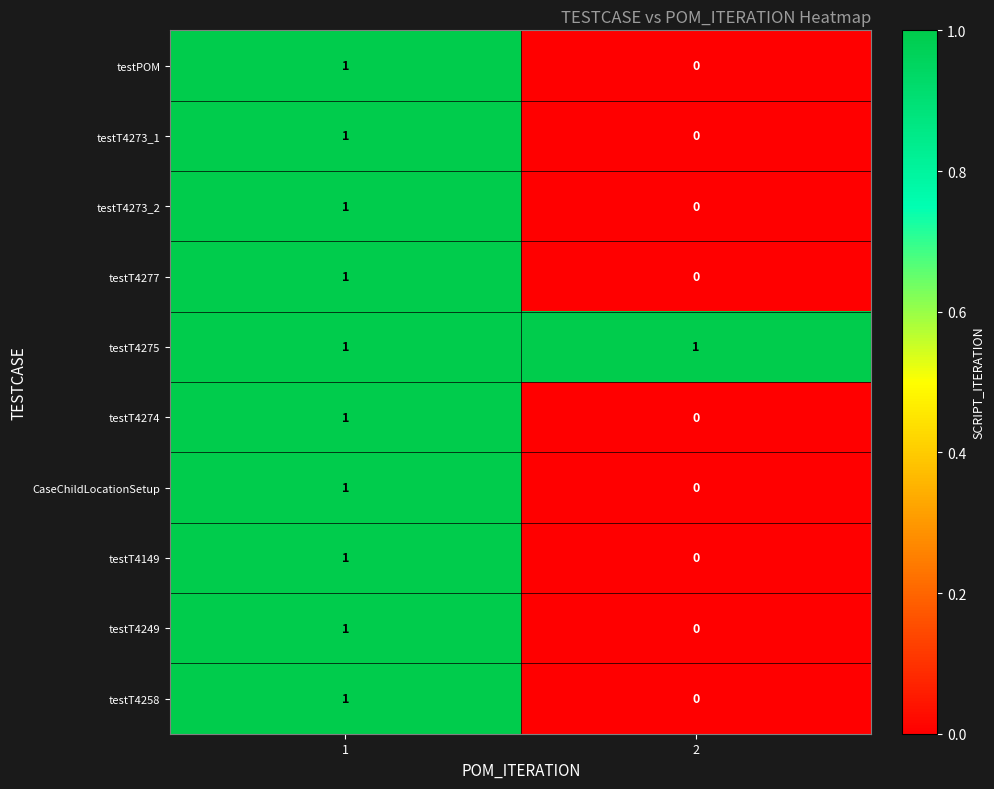

The value of testT4258 at 2 is 0. True or false?

True